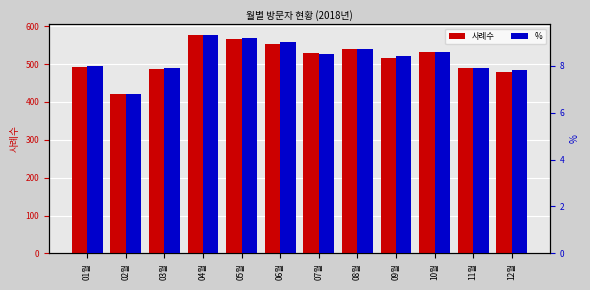

Which category has the lowest value in the 사례수 series?

02월